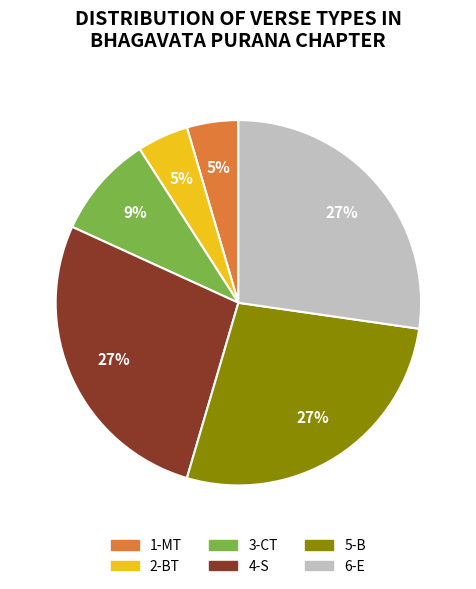

What is the ratio of the value at 2-BT to the value at 5-B?

0.2